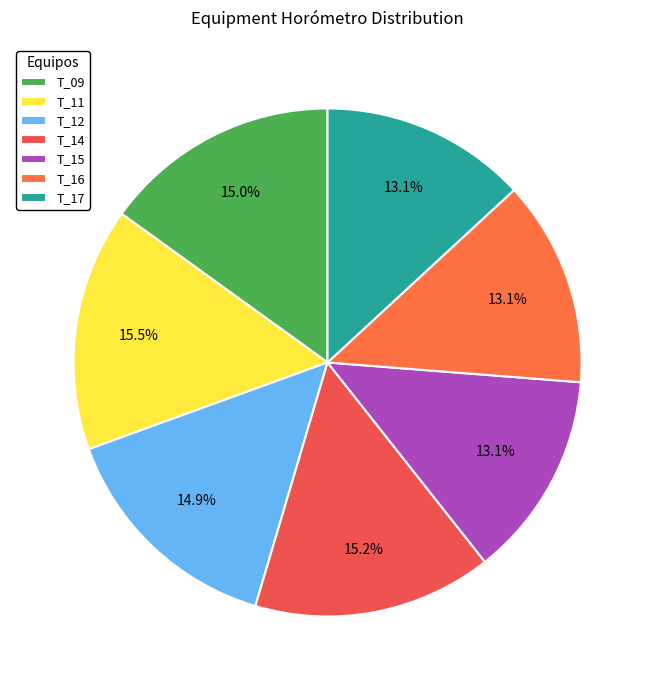

Which category has the biggest portion of the pie?

T_11